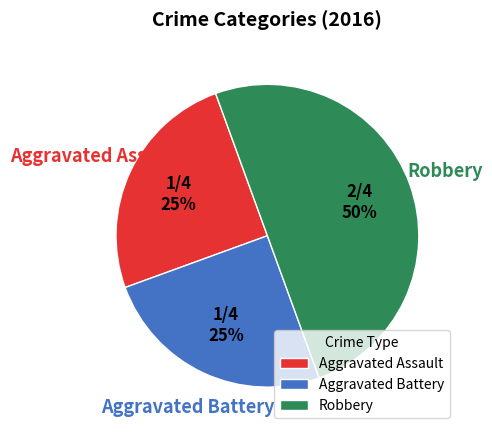

Which slice is the largest?

Robbery